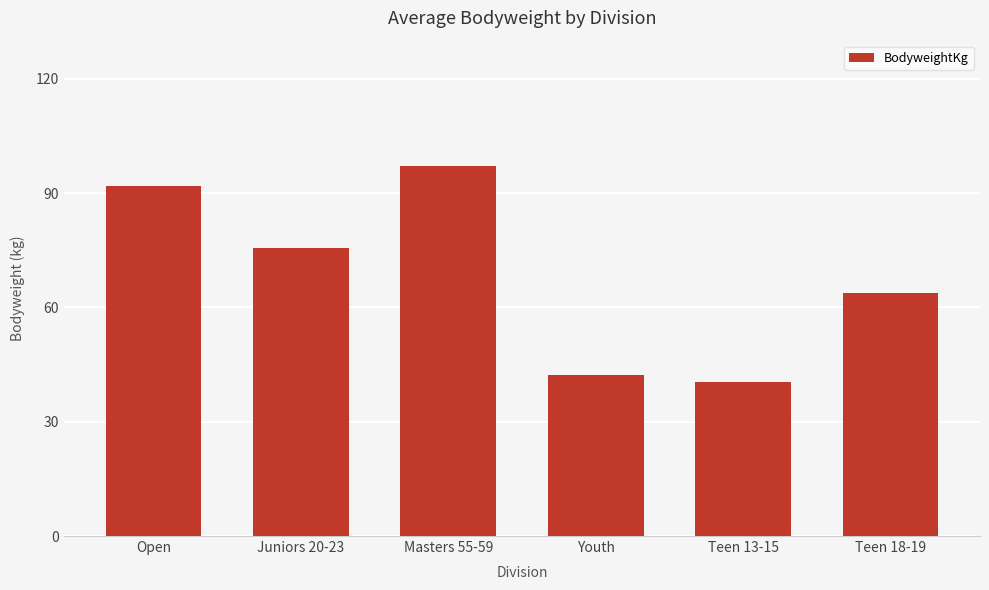

What is the average value?

68.5